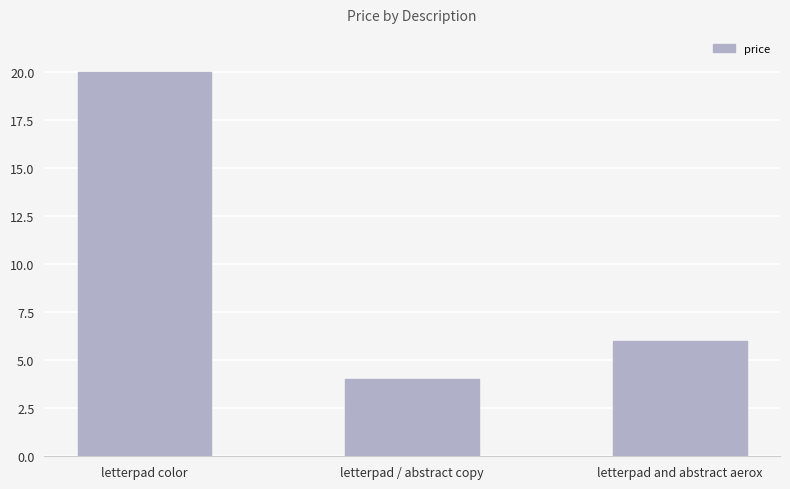

How many bars are there in total?

3